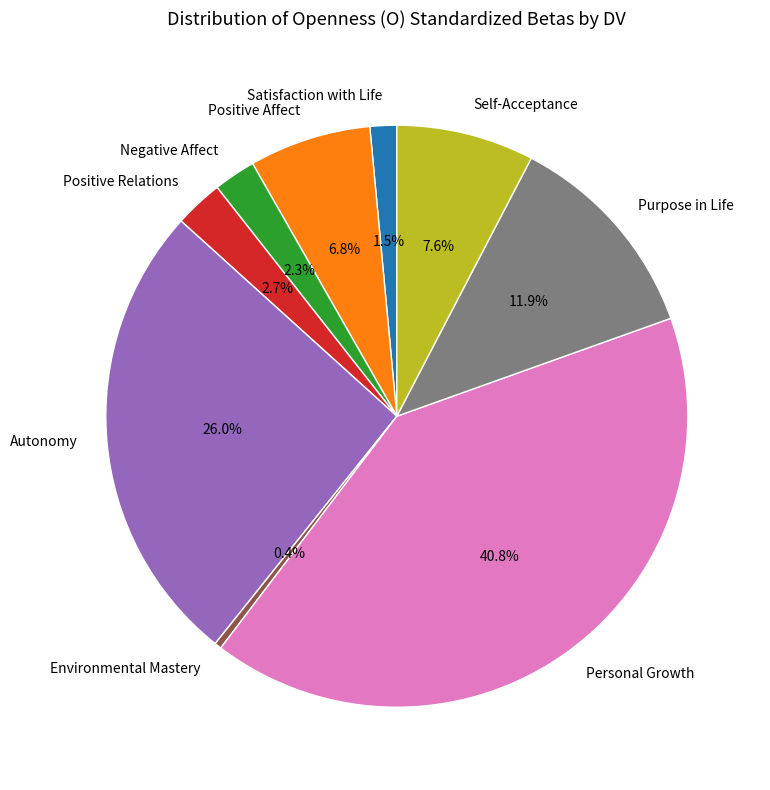

Is there any slice that represents more than half of the pie?

No